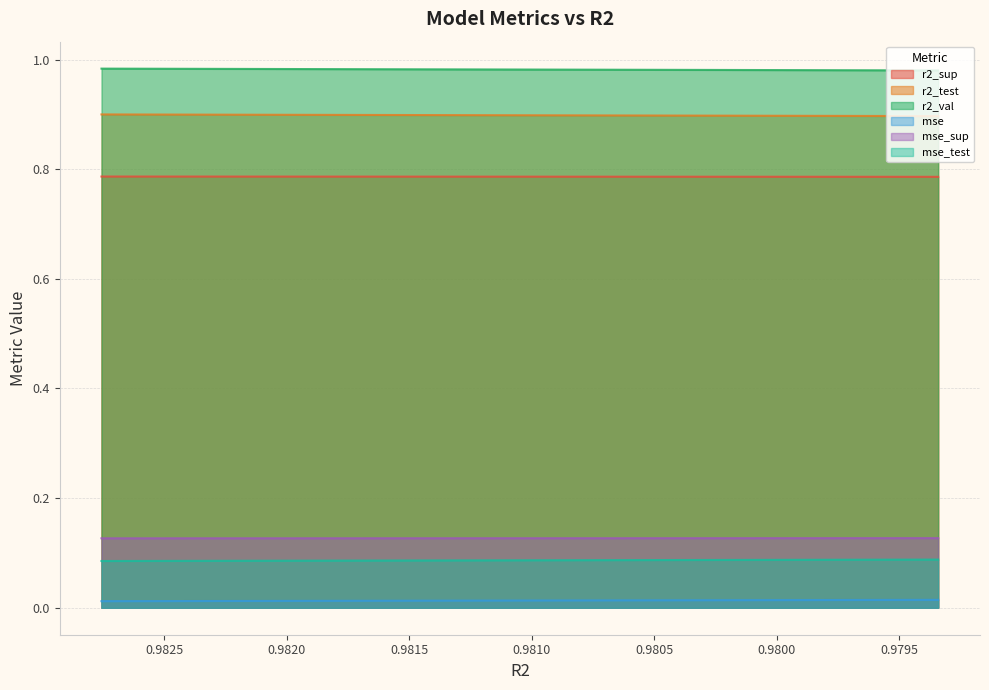

What is the greatest value displayed?

1.0